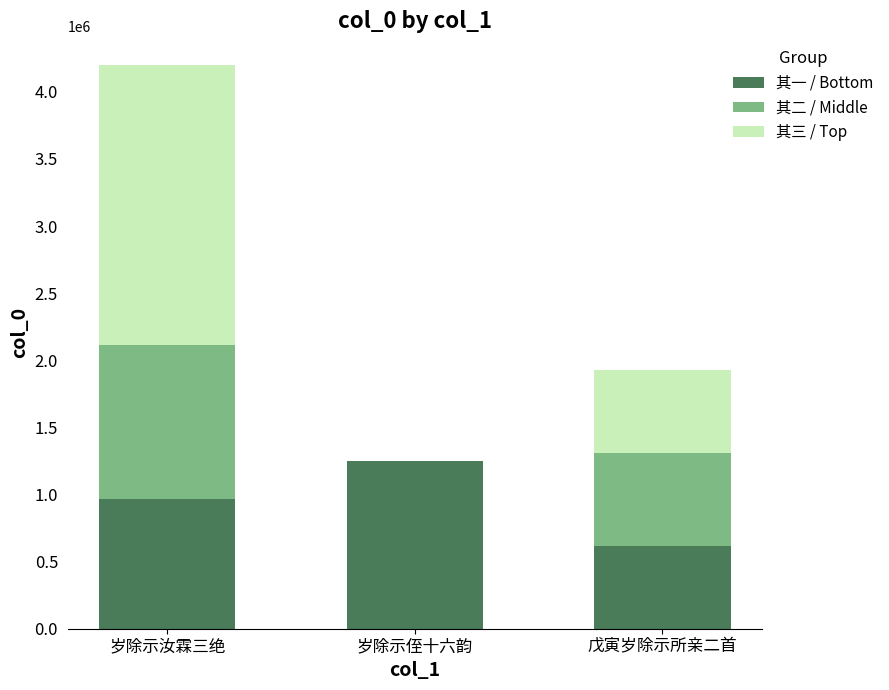

What is the average value of the 其一 / Bottom series?

944392